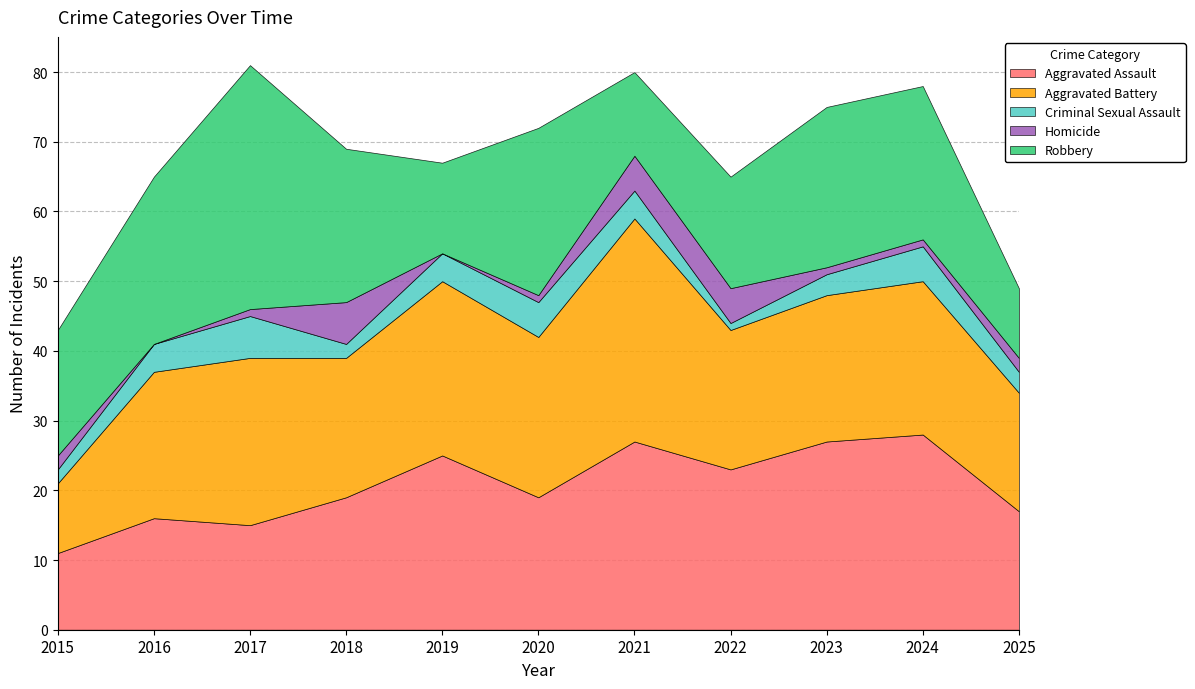

Reading left to right, what are all the values shown in this chart?

Aggravated Assault: 11	16	15	19	25	19	27	23	27	28	17
Aggravated Battery: 10	21	24	20	25	23	32	20	21	22	17
Criminal Sexual Assault: 2	4	6	2	4	5	4	1	3	5	3
Homicide: 2	0	1	6	0	1	5	5	1	1	2
Robbery: 18	24	35	22	13	24	12	16	23	22	10